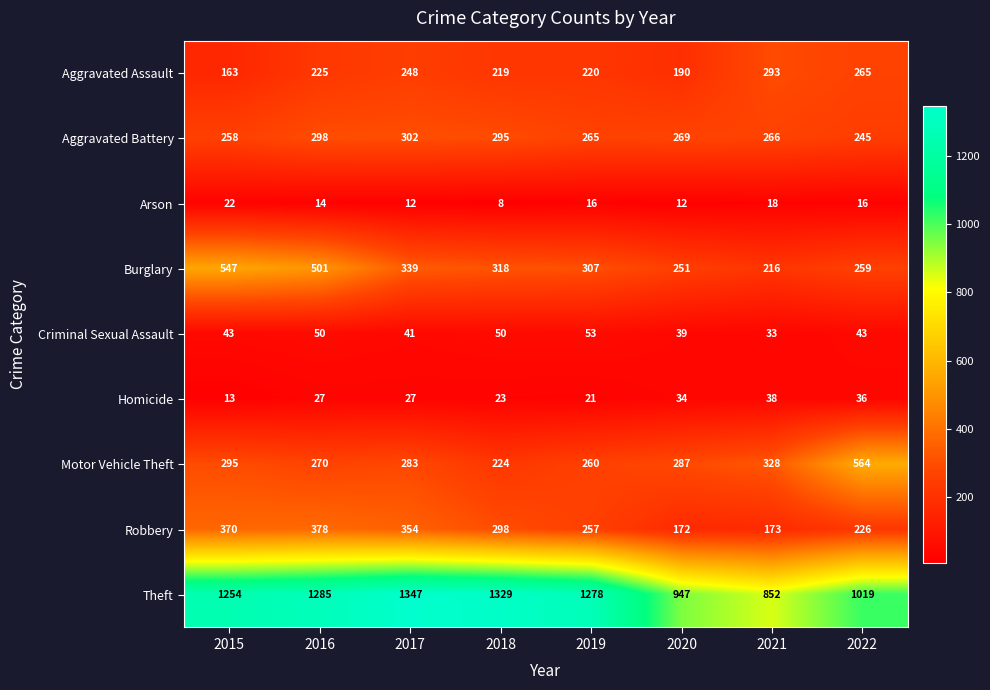

Where is Robbery nearest to the value 275?

2019